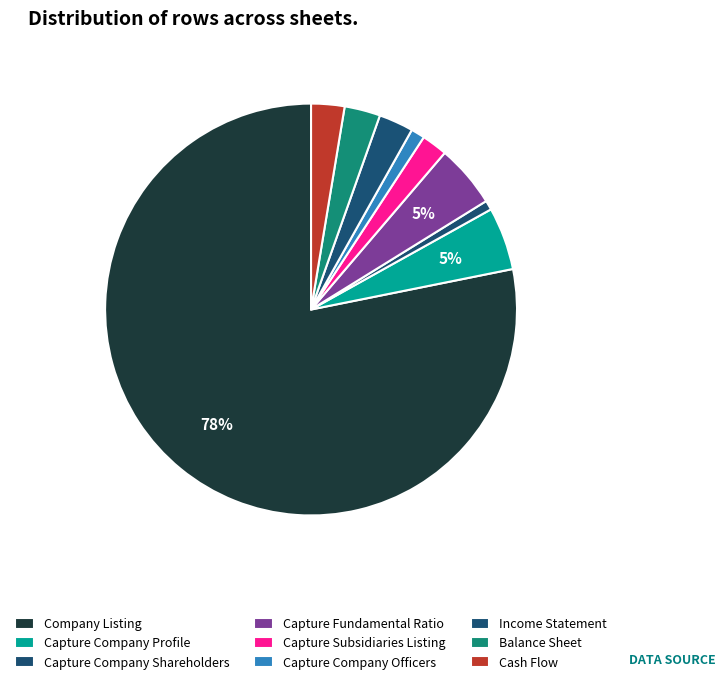

Which category has the biggest portion of the pie?

Company Listing